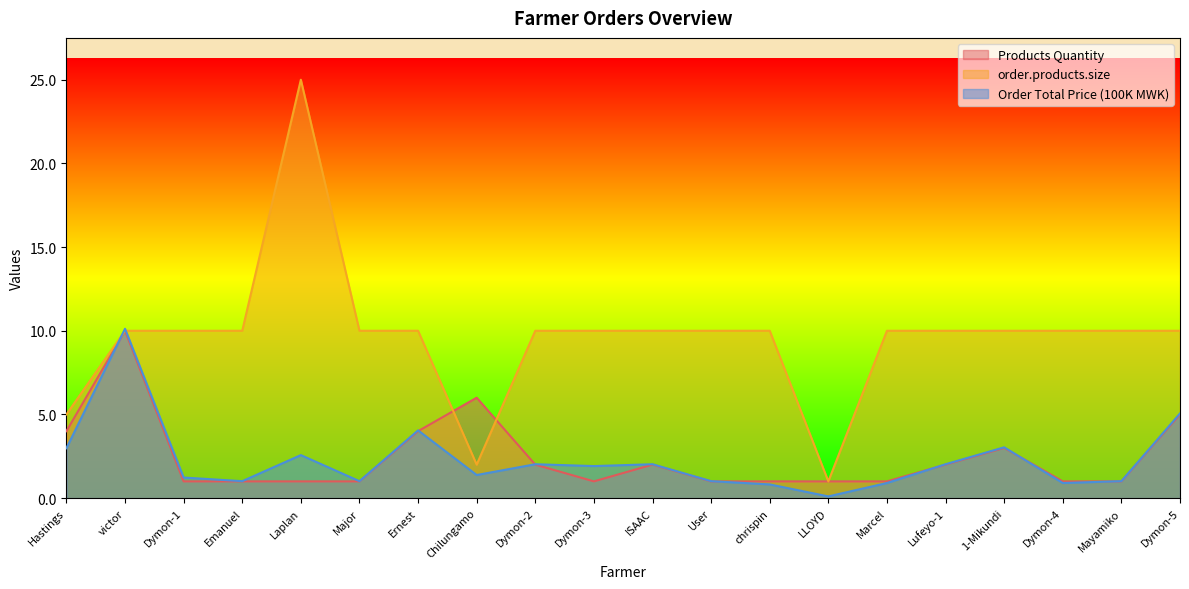

Which series has the largest total across all categories?

order.products.size